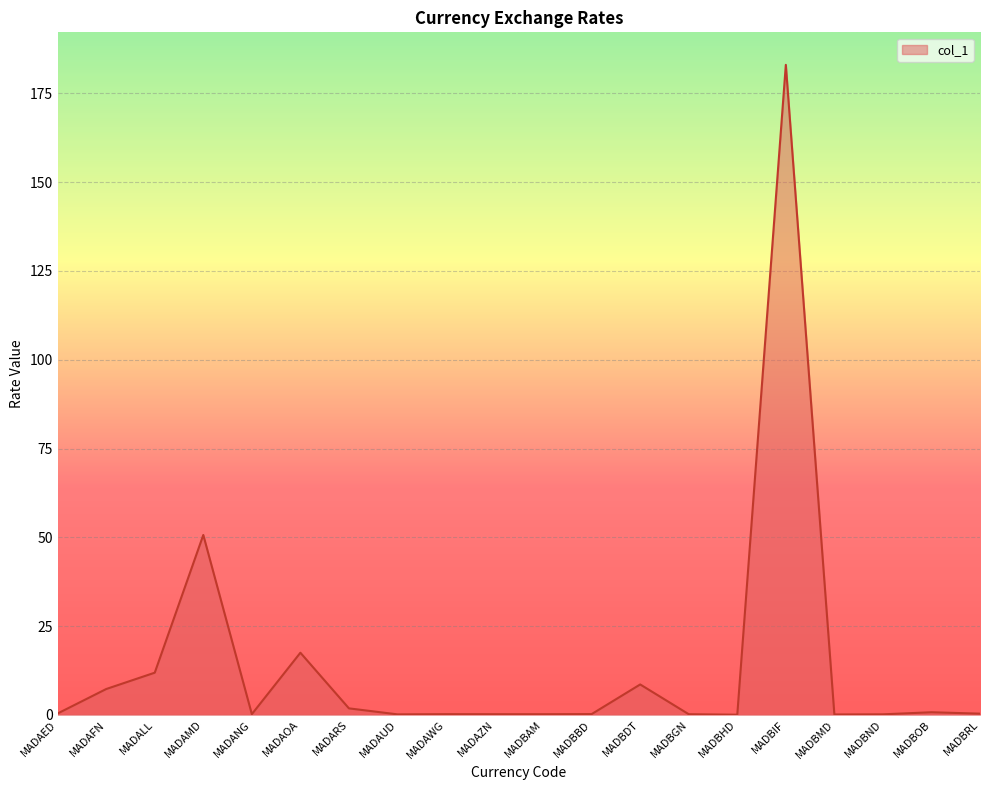

Between MADBIF and MADAFN, which is larger?

MADBIF